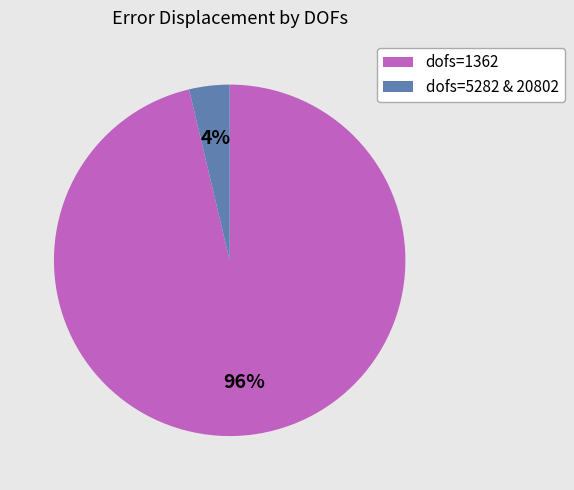

Is the sum of dofs=1362 and dofs=5282 & 20802 greater than half?

Yes